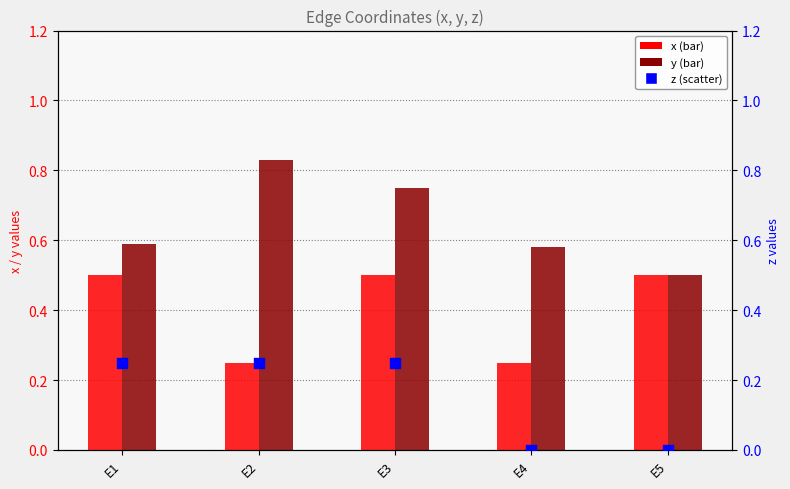

What is the total value across all series at E2?

1.3